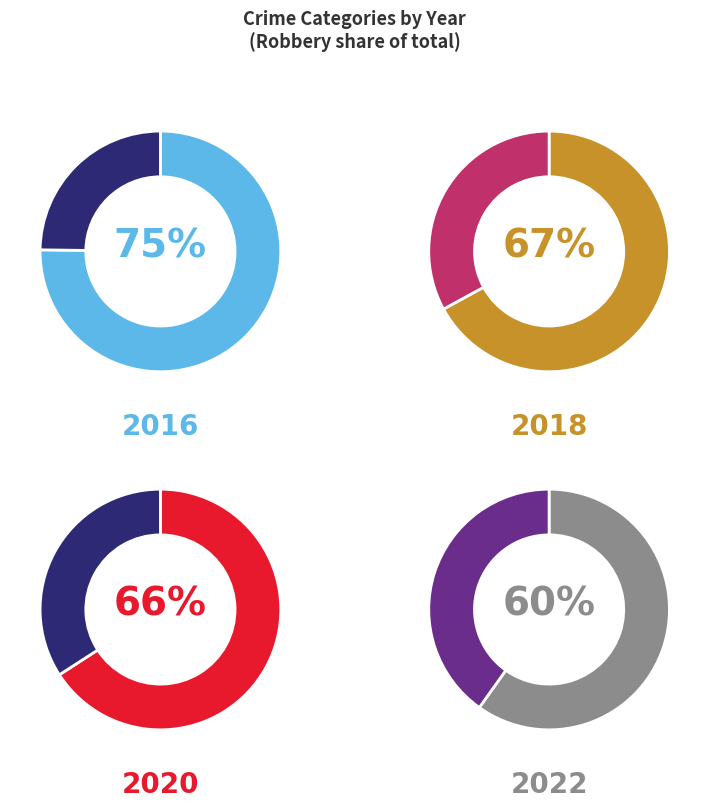

Which category has the biggest portion of the pie?

Robbery